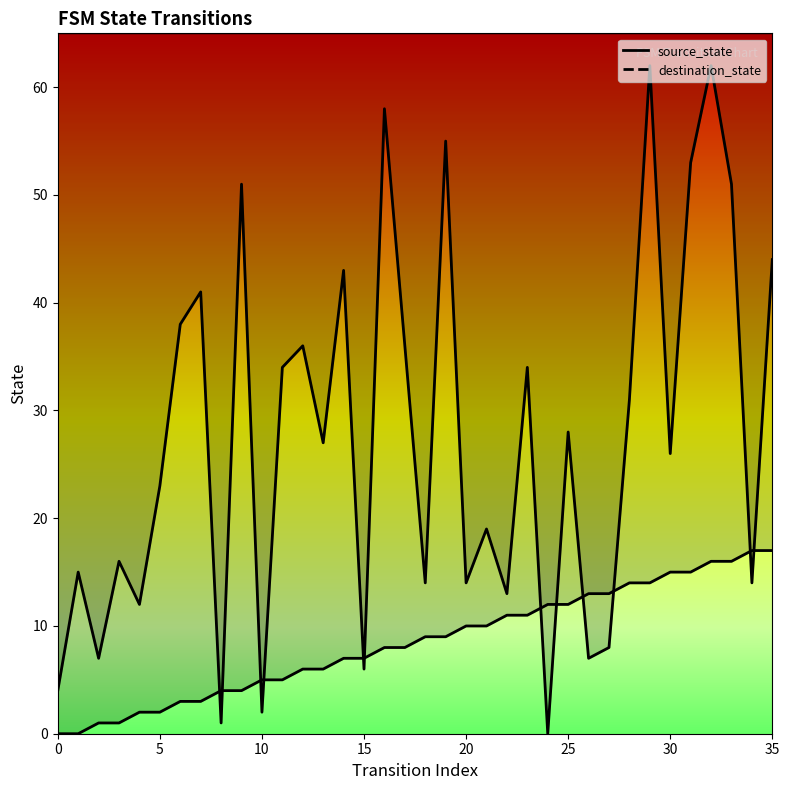

What is the value of the source_state point at the 34th from the left?

16